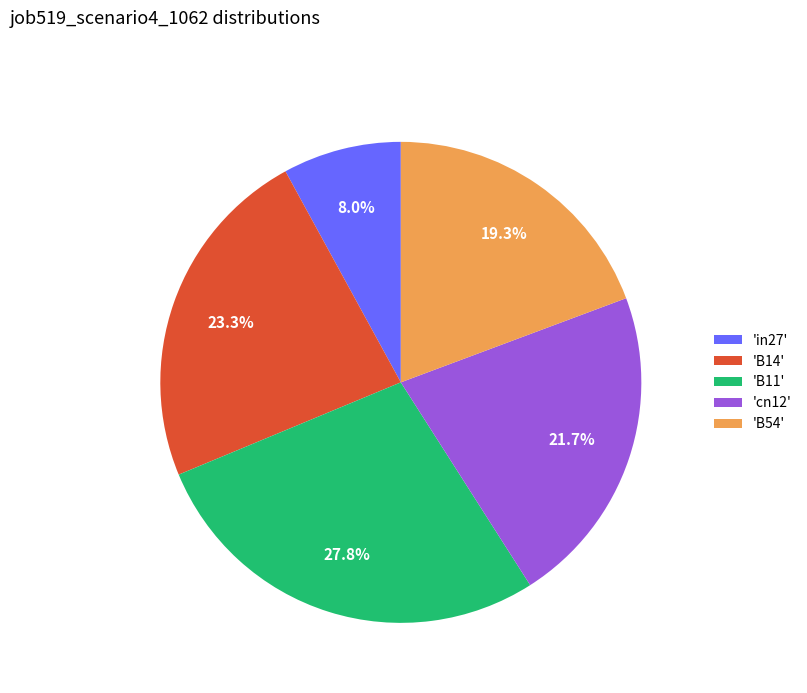

Is there any slice that represents more than half of the pie?

No